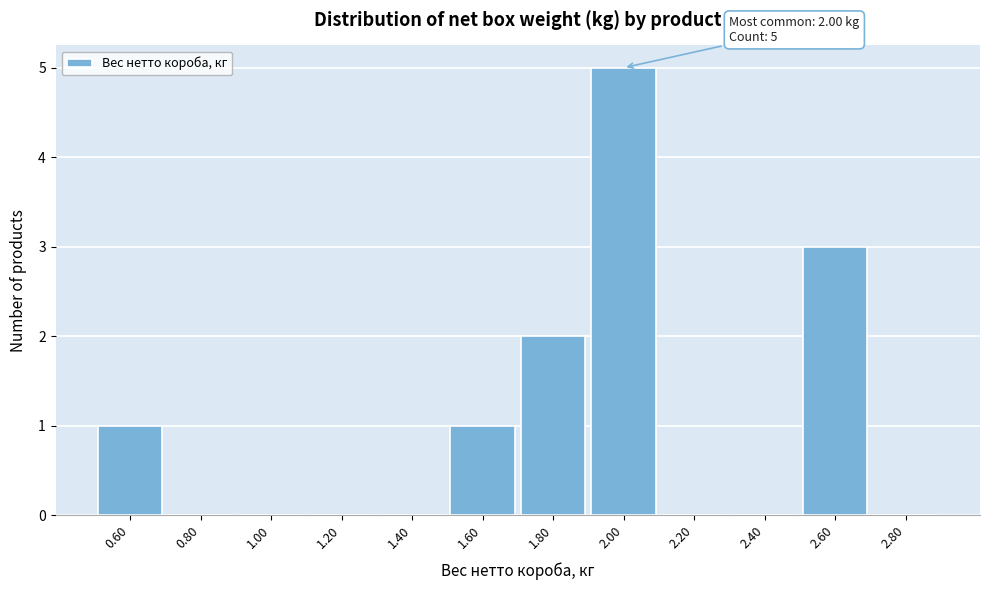

Over which range of the x-axis is the bar tallest?

1.9 to 2.1